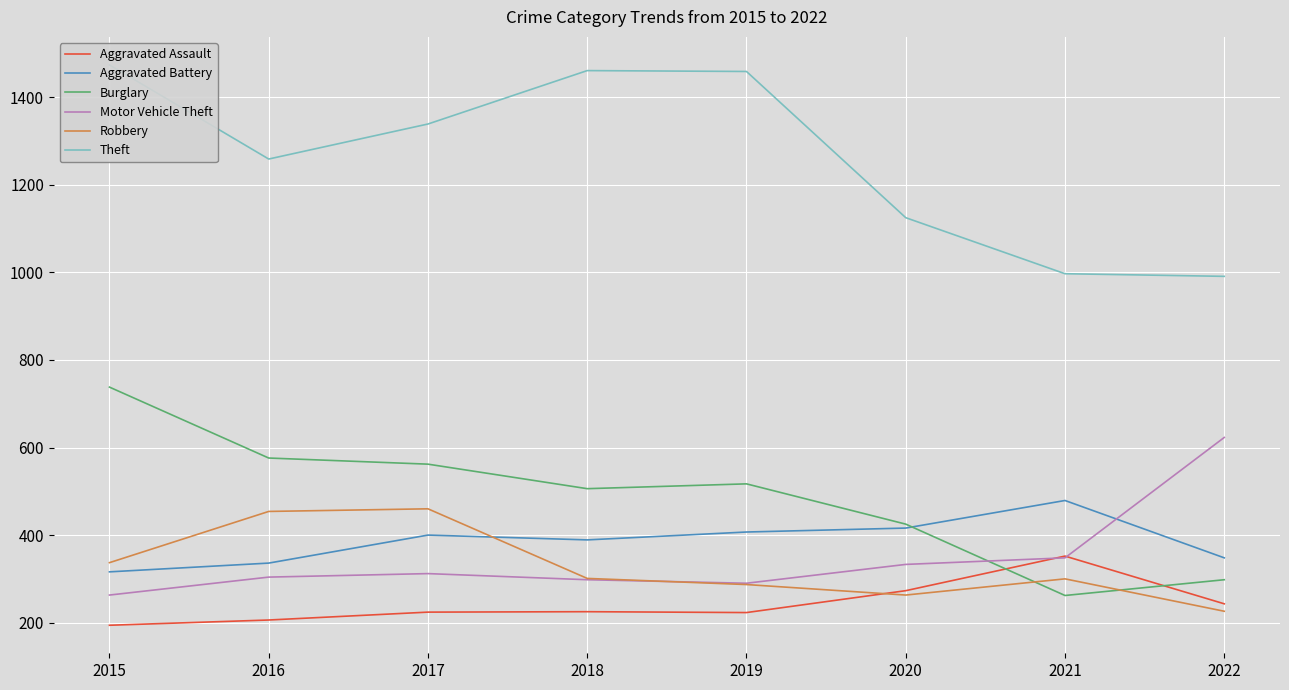

Which series changed the most between 2018 and 2020?

Theft